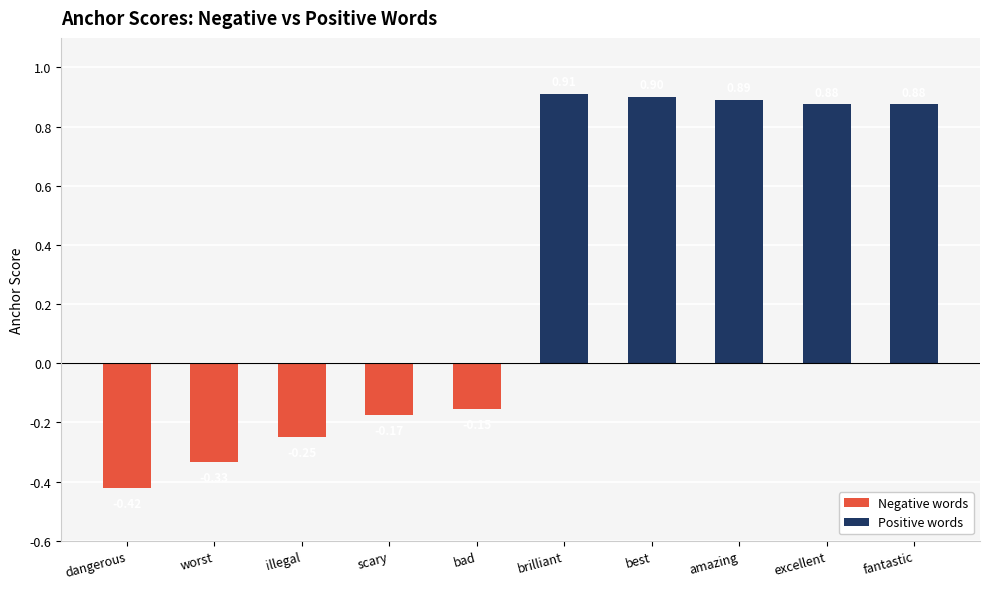

Which series has the largest total across all categories?

Positive words